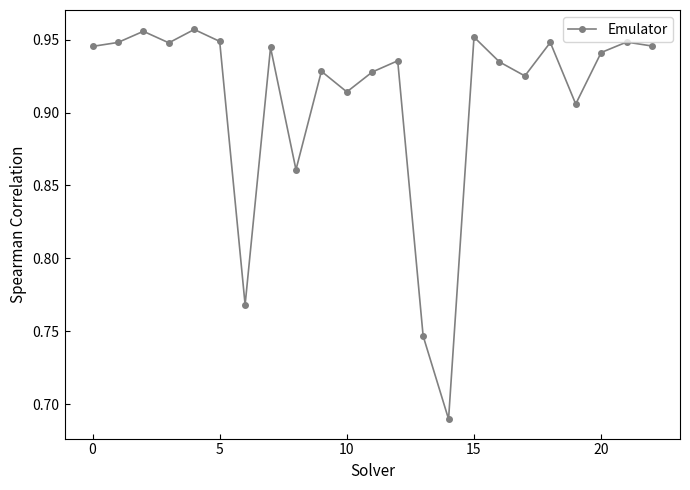

What is the difference between the maximum and minimum values?

0.3